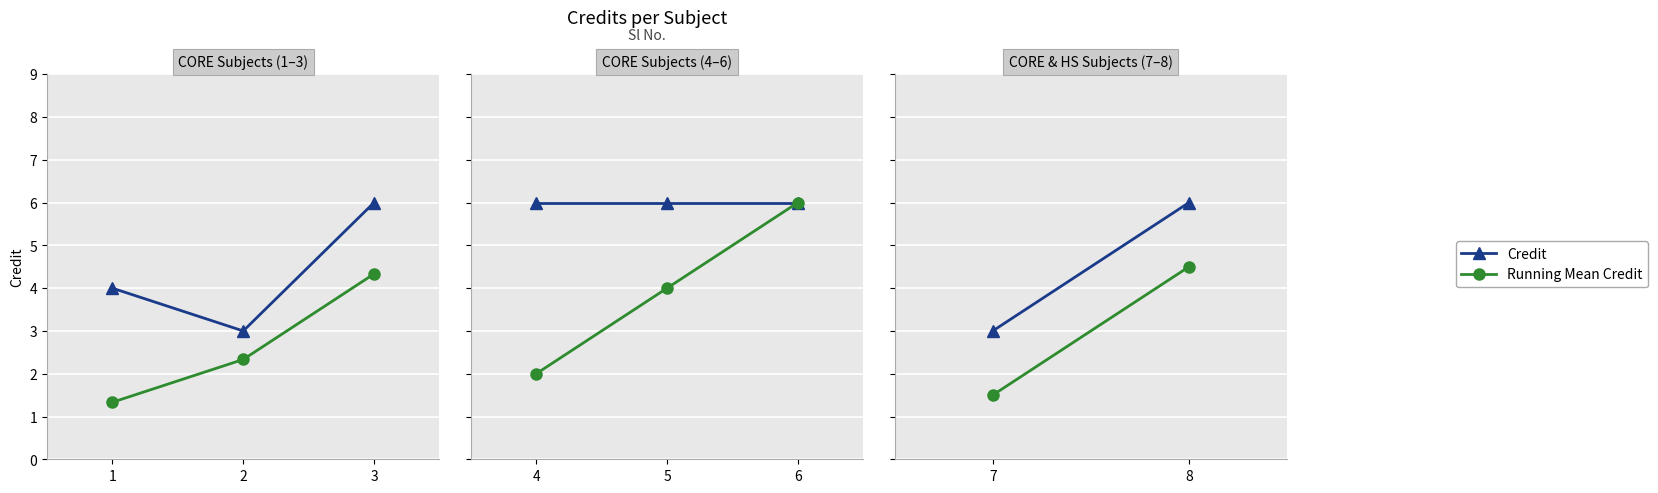

What is the maximum value shown in the chart?

6.0